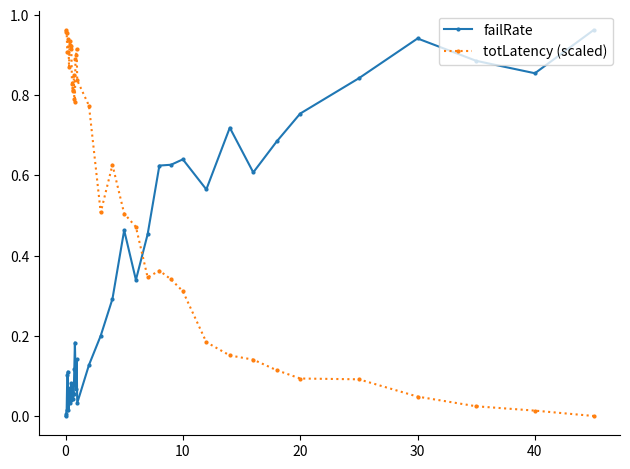

What is the sum of all totLatency (scaled) values?

23.7